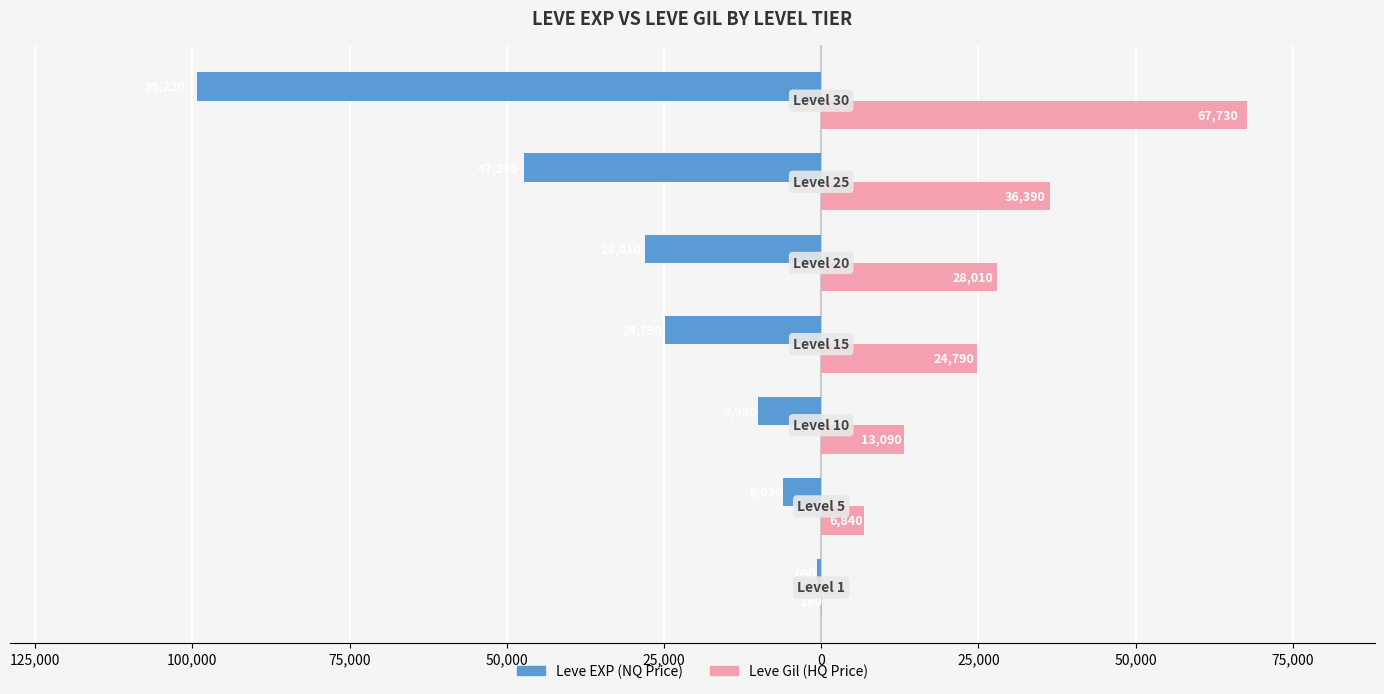

What are all the series names shown in the legend?

Leve EXP (NQ Price), Leve Gil (HQ Price)